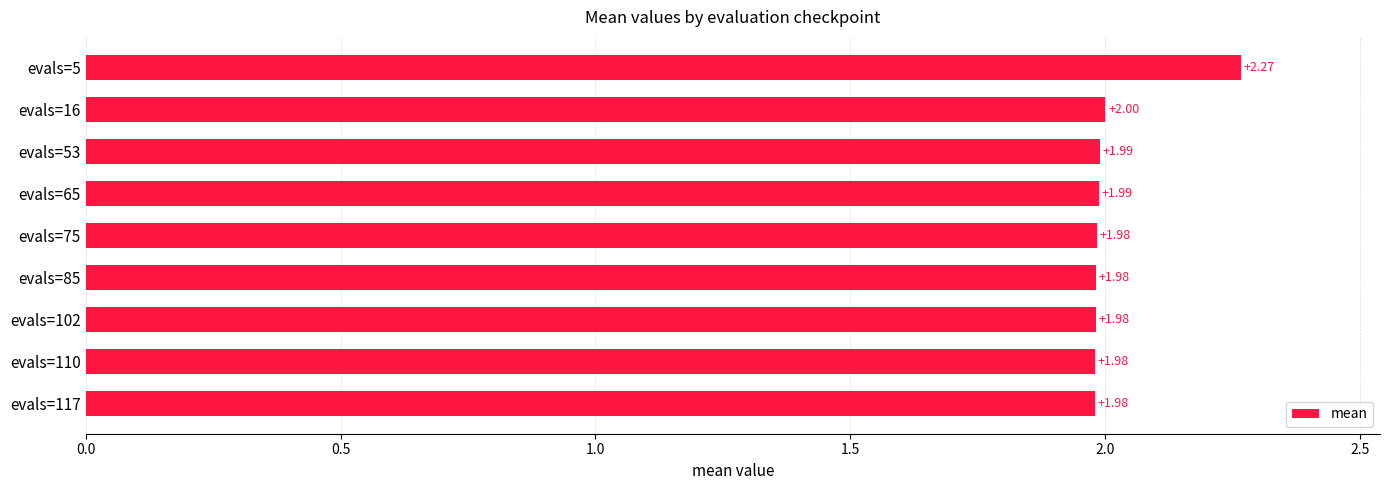

Which has a higher value, evals=16 or evals=65?

evals=16